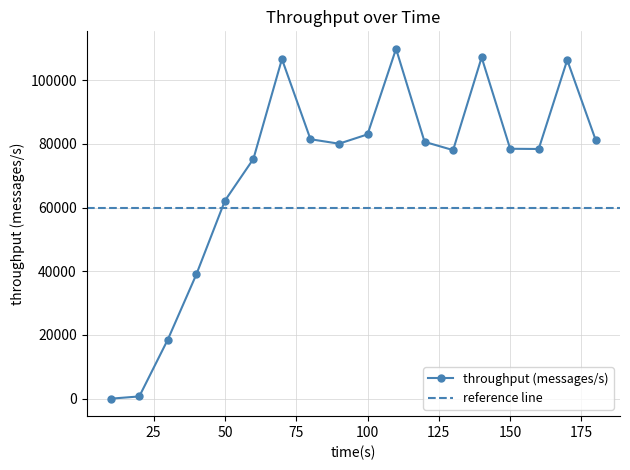

How many points are lower than both their immediate neighbors (excluding endpoints)?

3